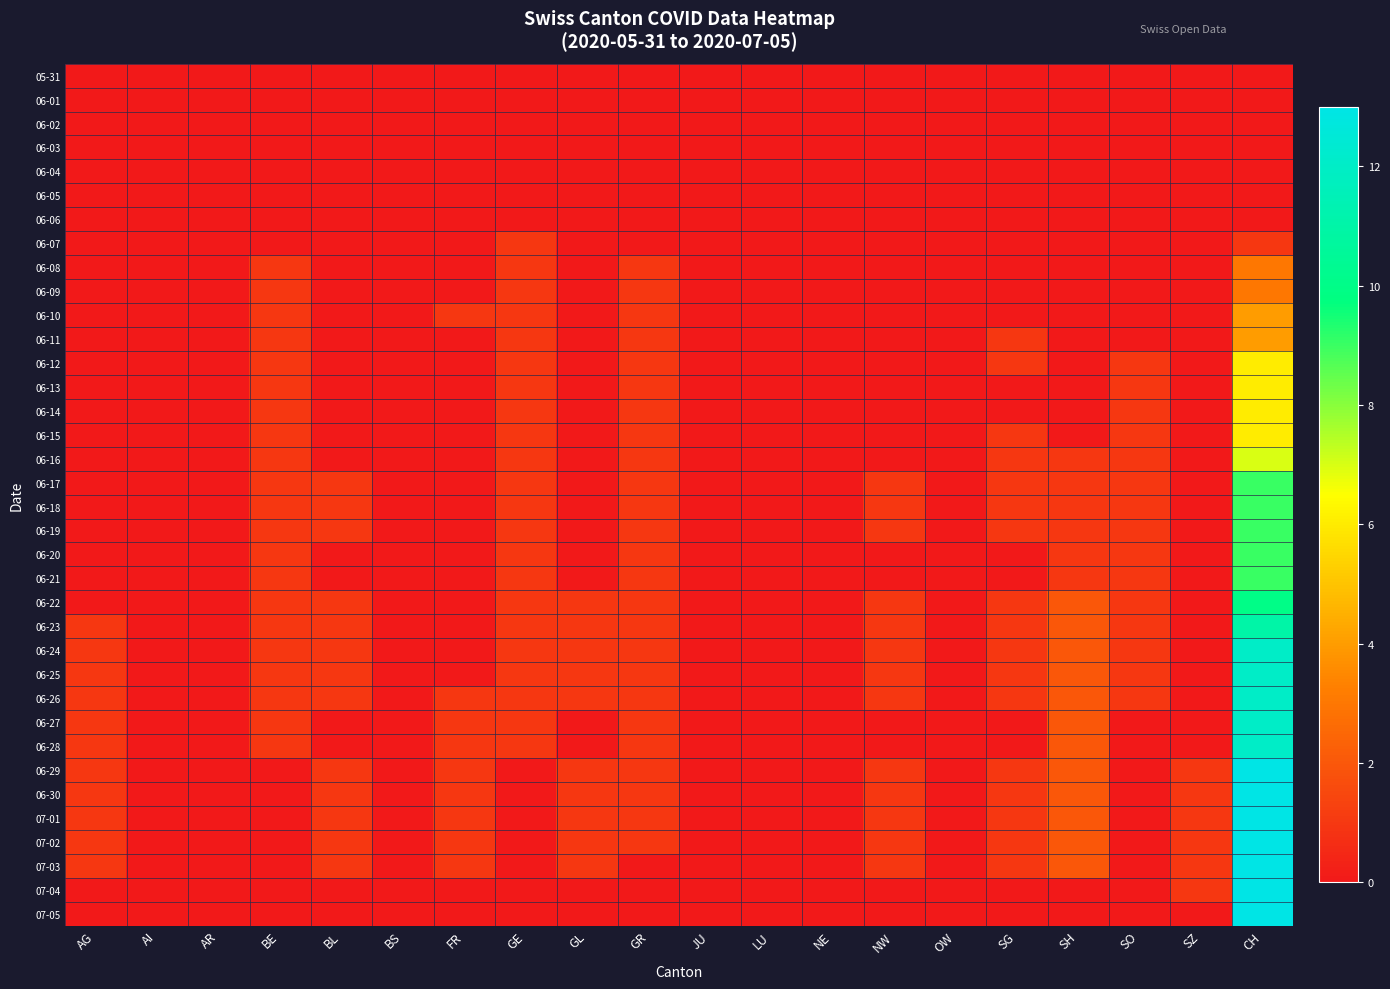

Which label corresponds to the smallest value in the chart?

AG